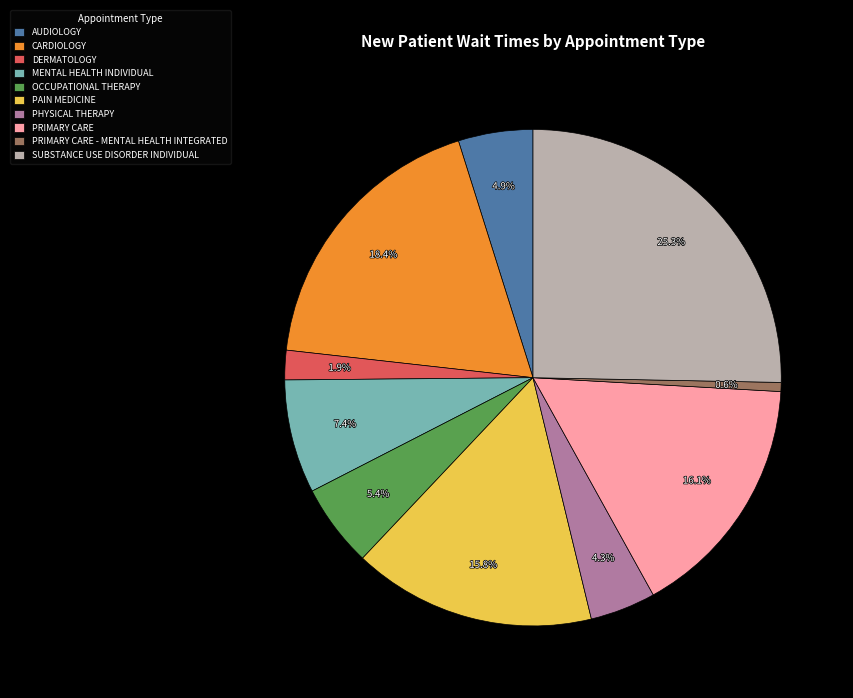

To the nearest percent, what is the difference between the largest and smallest slice percentages?

25%